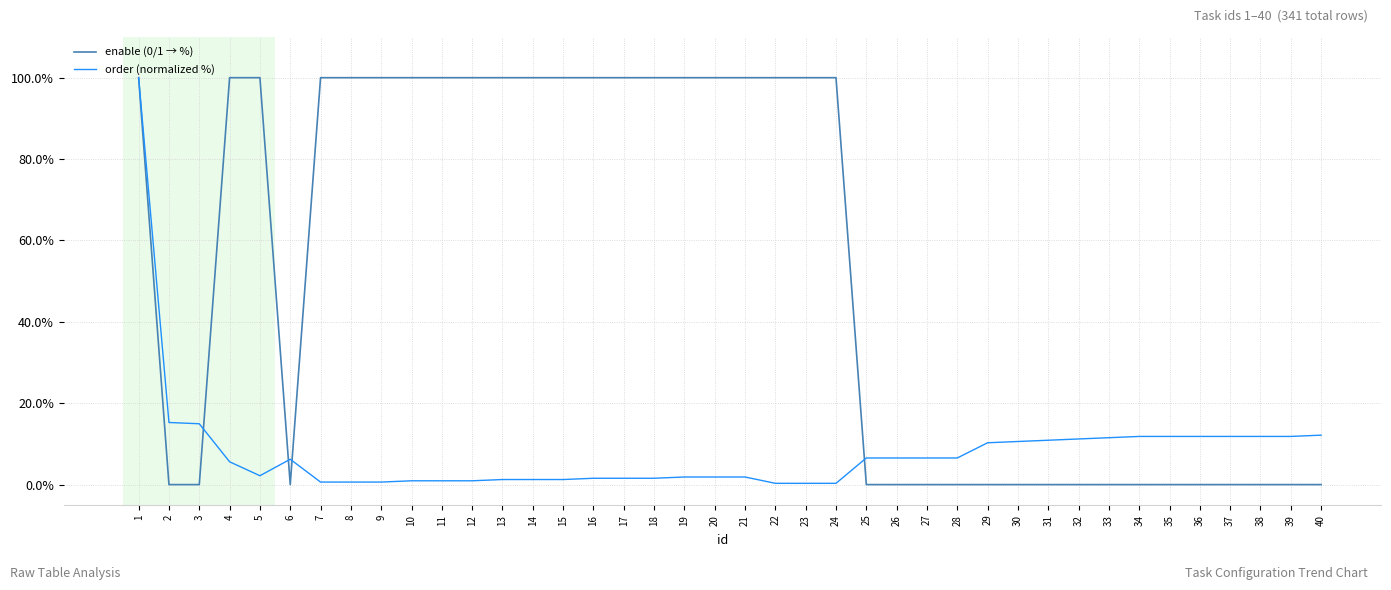

The enable (0/1 → %) series shows 100.0 at 20. True or false?

True